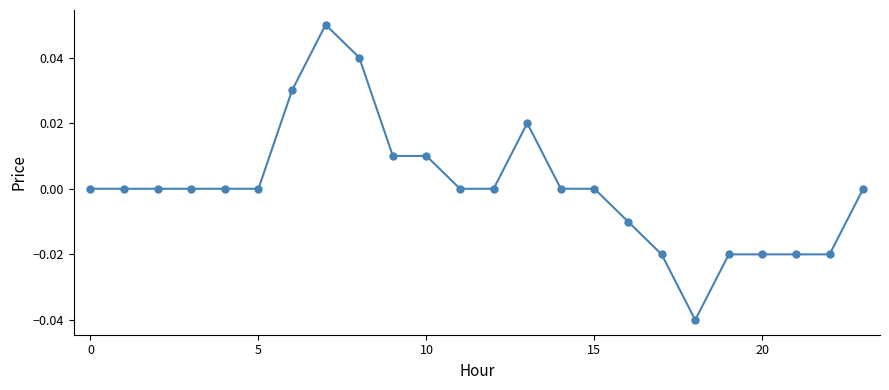

True or false: the data has more than 1 interior local peaks.

True